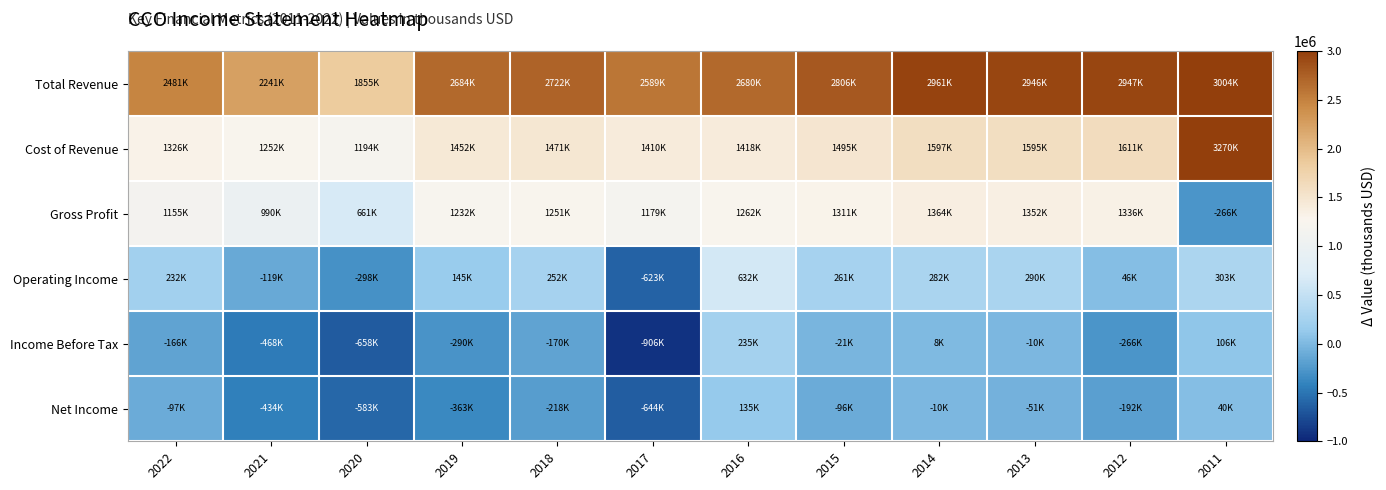

What is the spread (max minus min) of values at 2018?

2939900